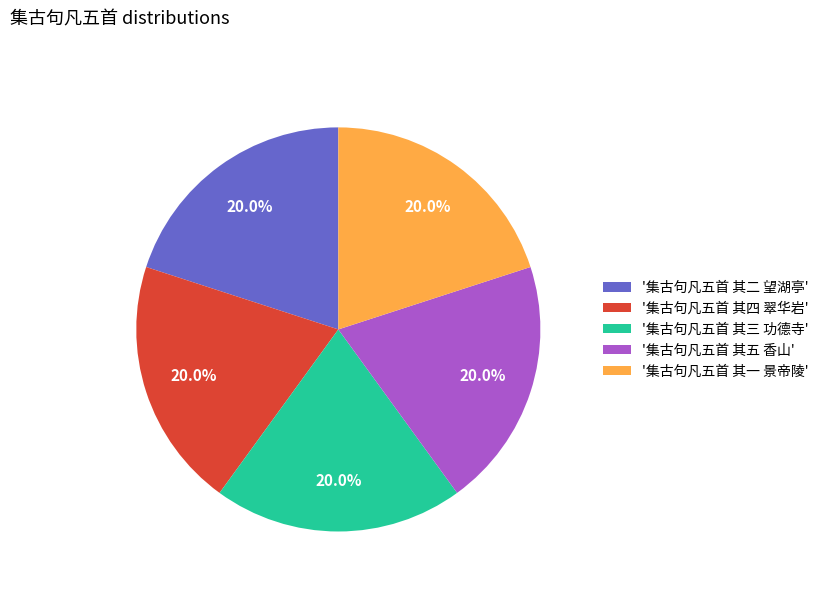

What is the ratio of the value at '集古句凡五首 其三 功德寺' to the value at '集古句凡五首 其五 香山'?

1.0